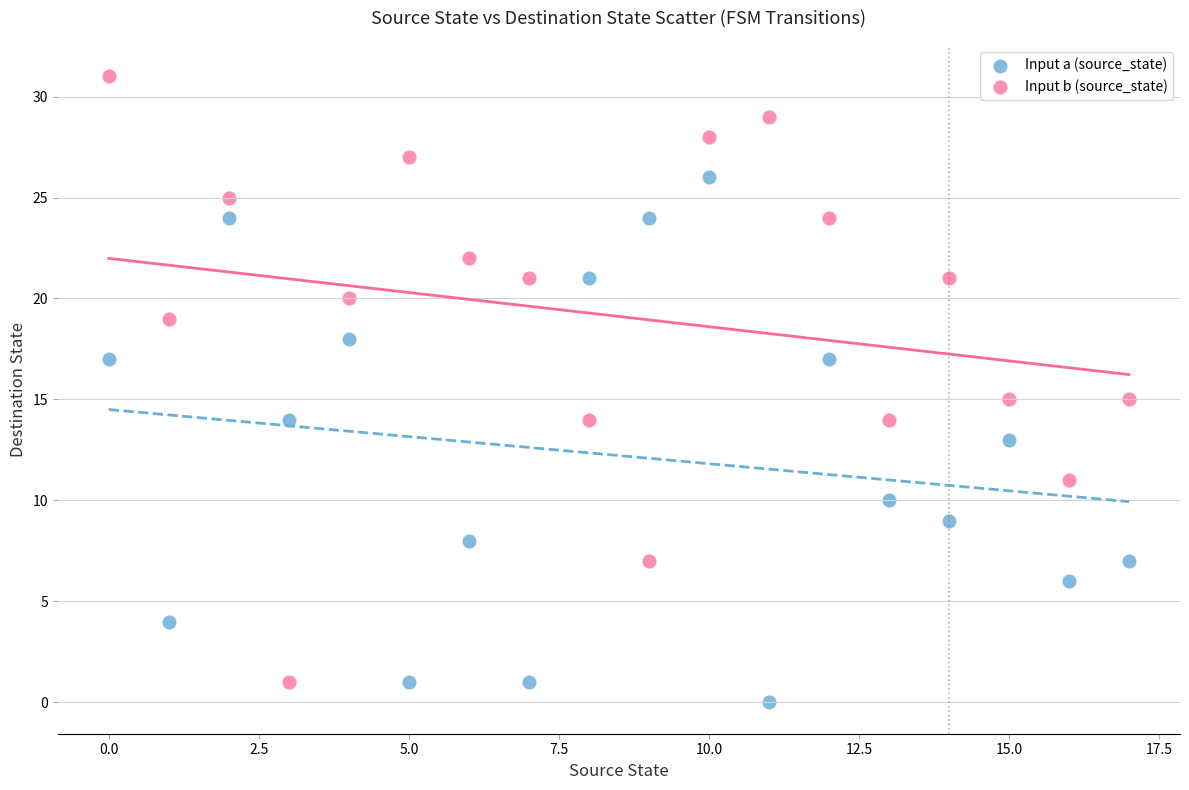

Which series reaches the maximum Y coordinate?

Input b (source_state)